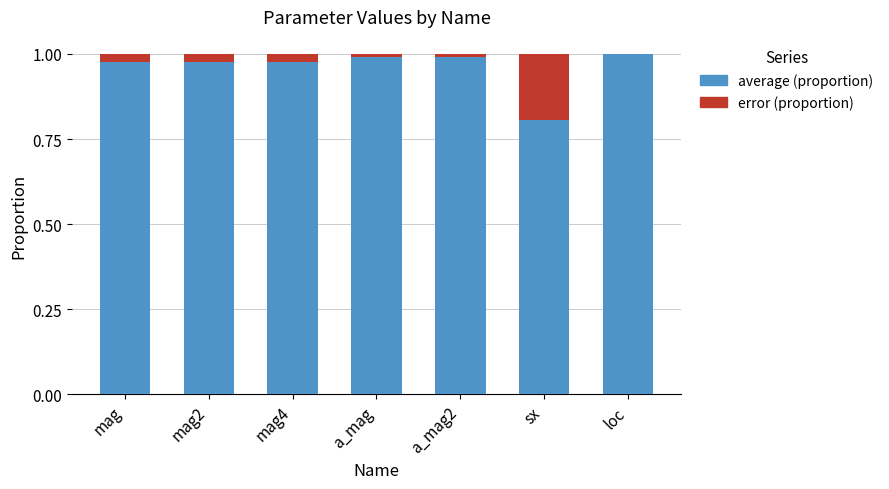

How many series are shown in this chart?

2